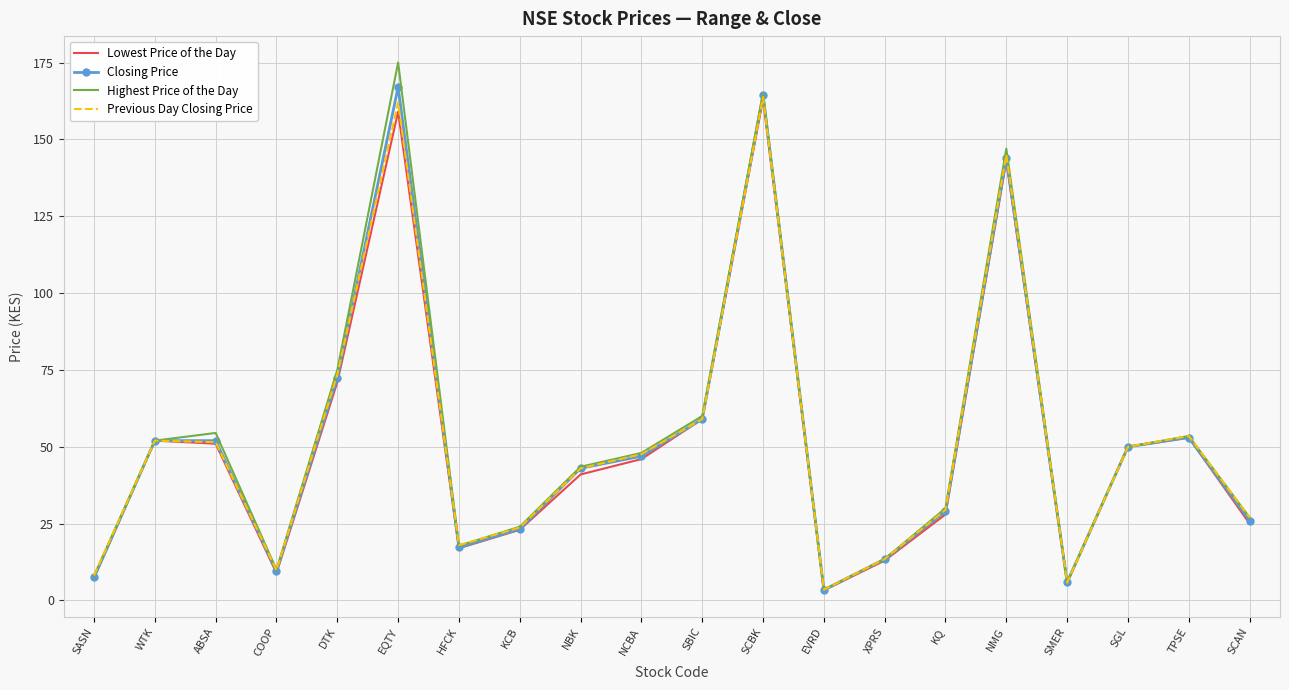

Is it true that Previous Day Closing Price equals 51.5 at ABSA?

True